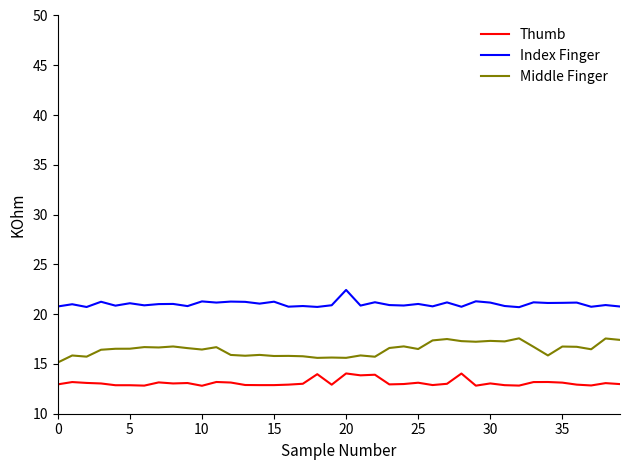

Which series has the largest total across all categories?

Index Finger